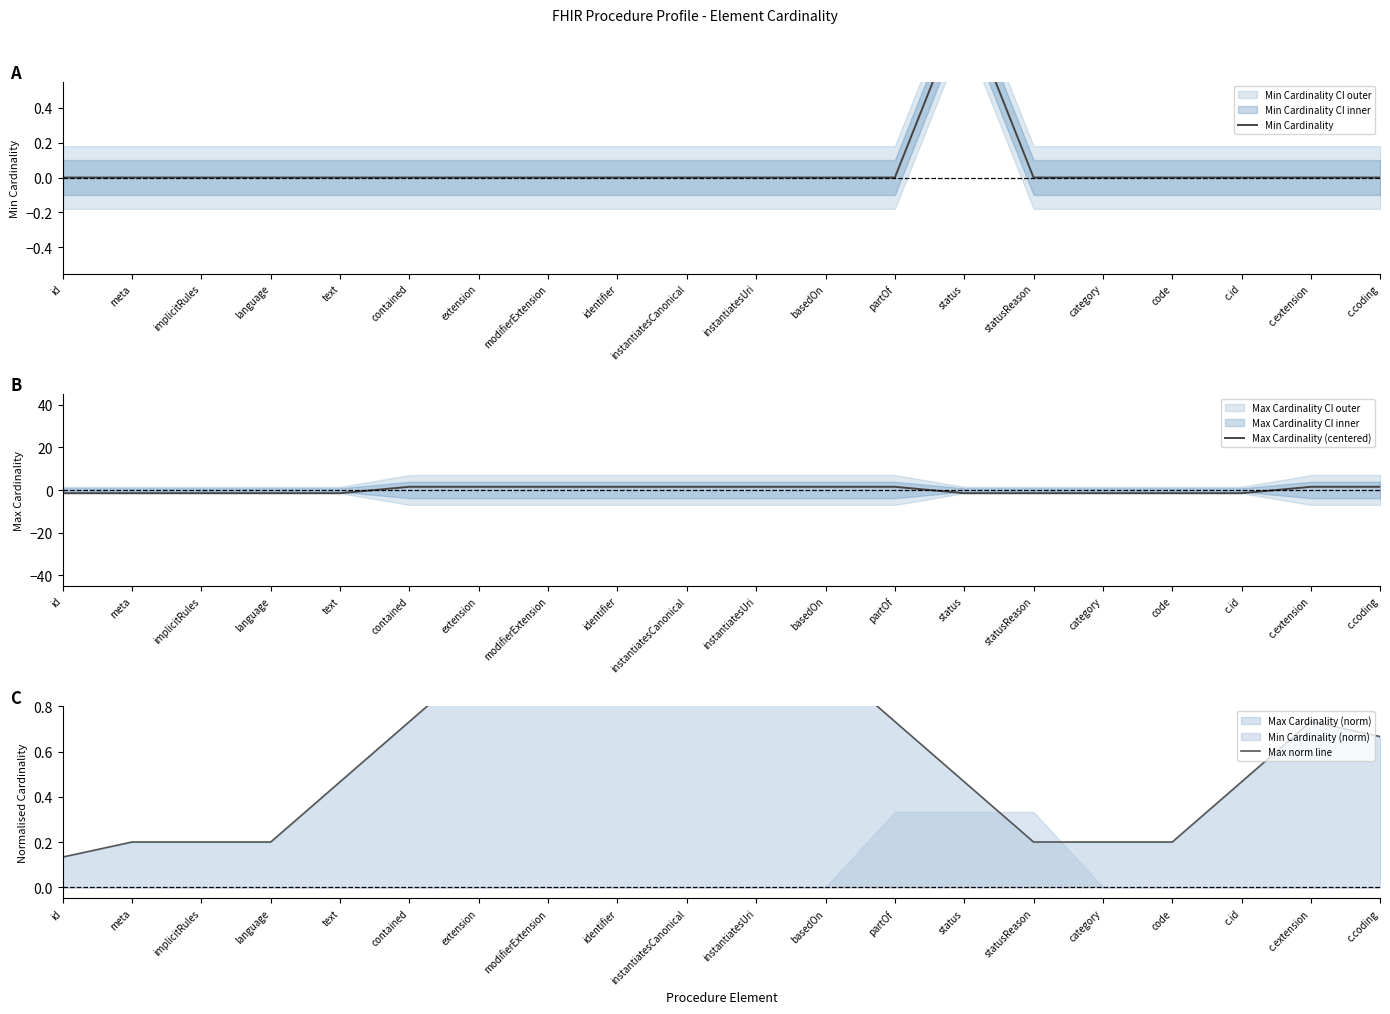

List the series in order of their peak value, lowest first.

Min Cardinality, Max norm line, Max Cardinality (centered)